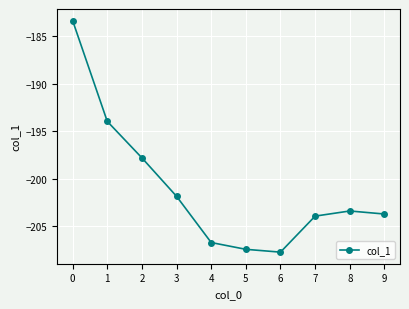

List the labels in order of value, largest first.

0, 1, 2, 3, 8, 9, 7, 4, 5, 6